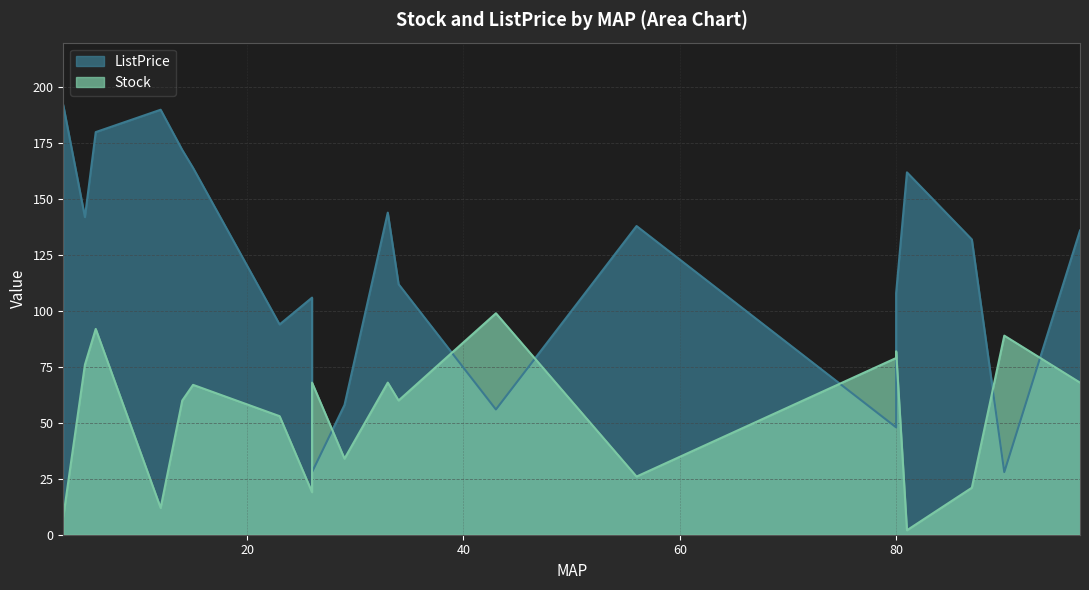

Rank the series by their maximum value, from lowest to highest.

Stock, ListPrice